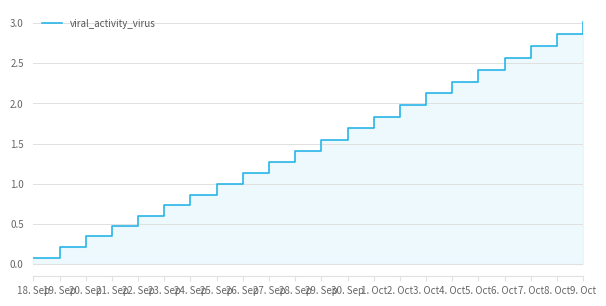

Count the number of data series in this chart.

1